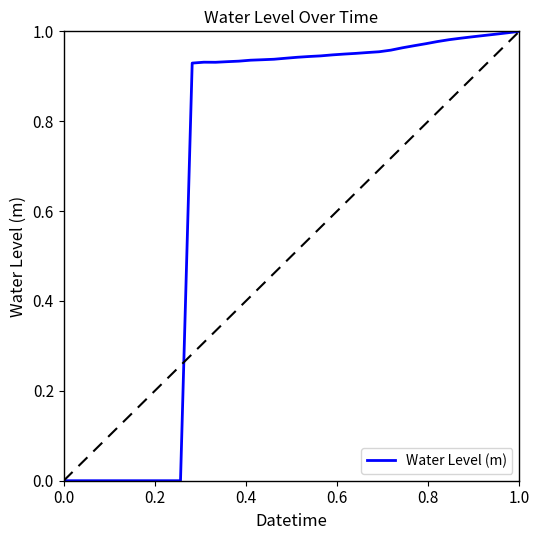

How many distinct data groups are displayed?

1